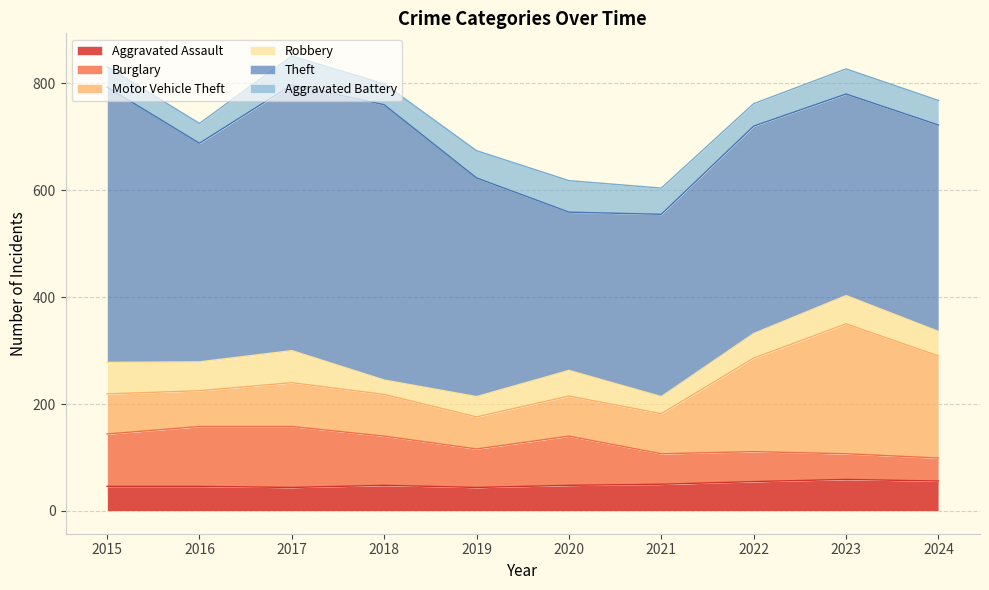

What is the sum of the Aggravated Assault values at 2019 and 2015?

90